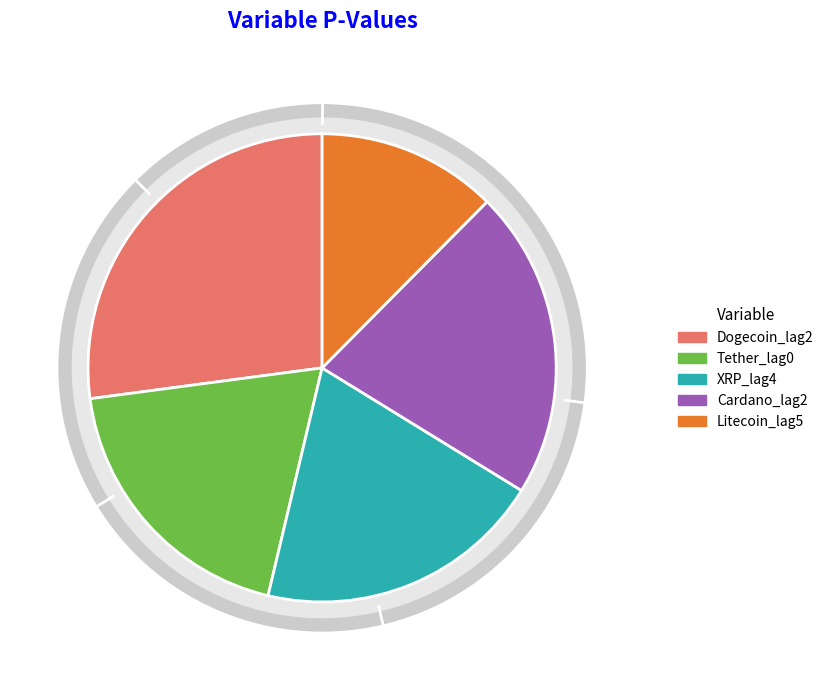

Do Litecoin_lag5 and Cardano_lag2 together represent more than half of the pie?

No